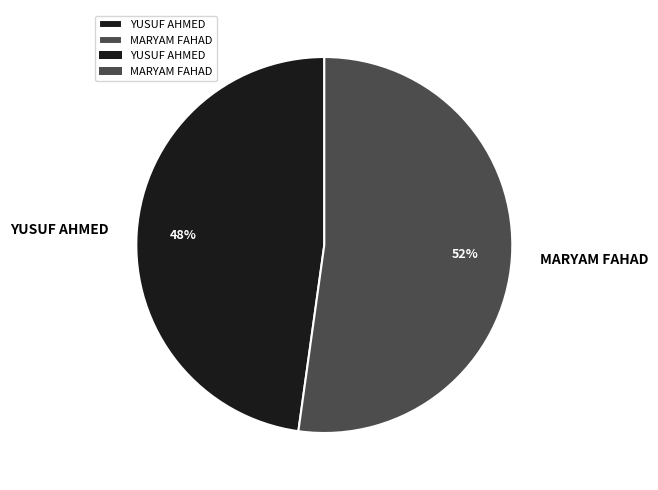

Does any single category account for the majority?

Yes